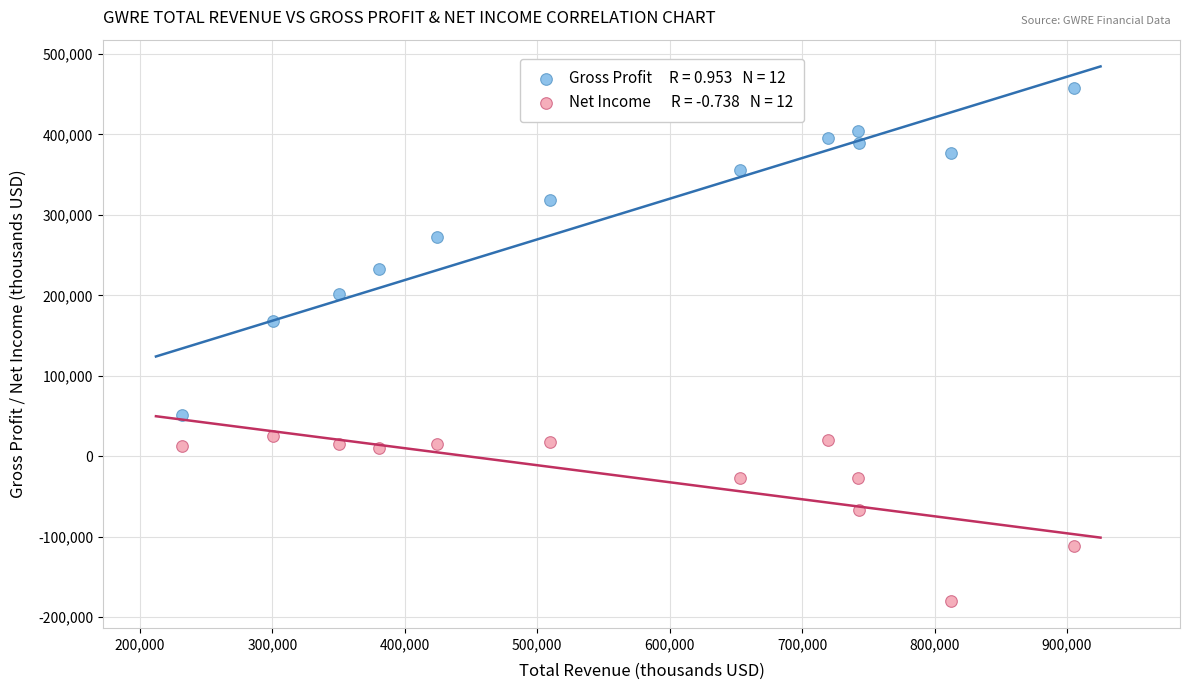

Across all data points, what is the range of Y values (max minus min)?

638600